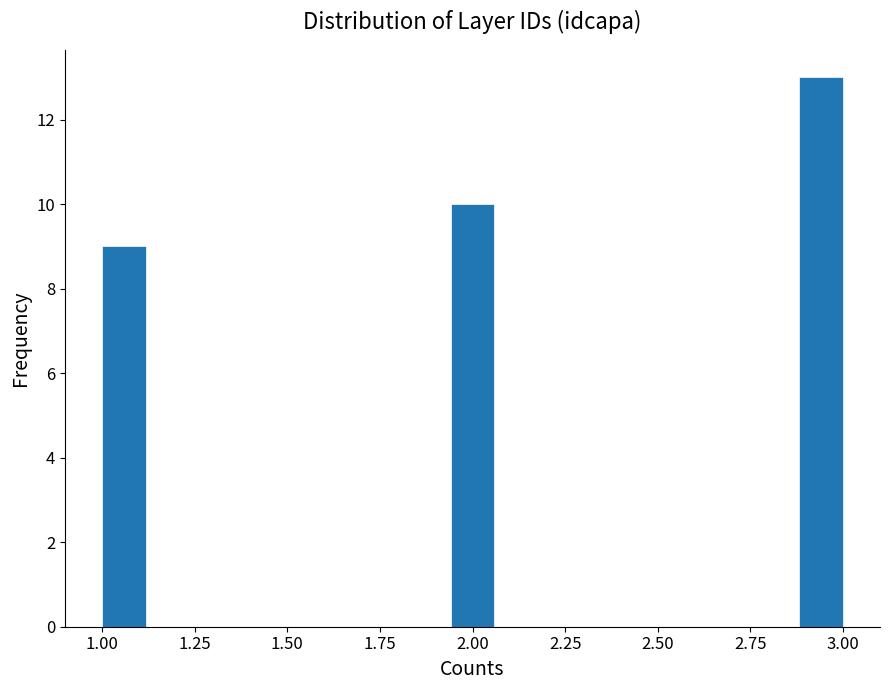

Read against the x-axis, roughly where is the centre of the tallest bar?

2.95